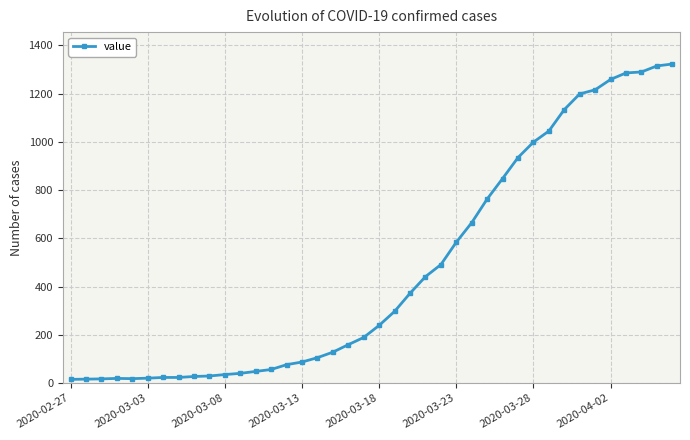

What is the difference between the second highest and second lowest values?

1299